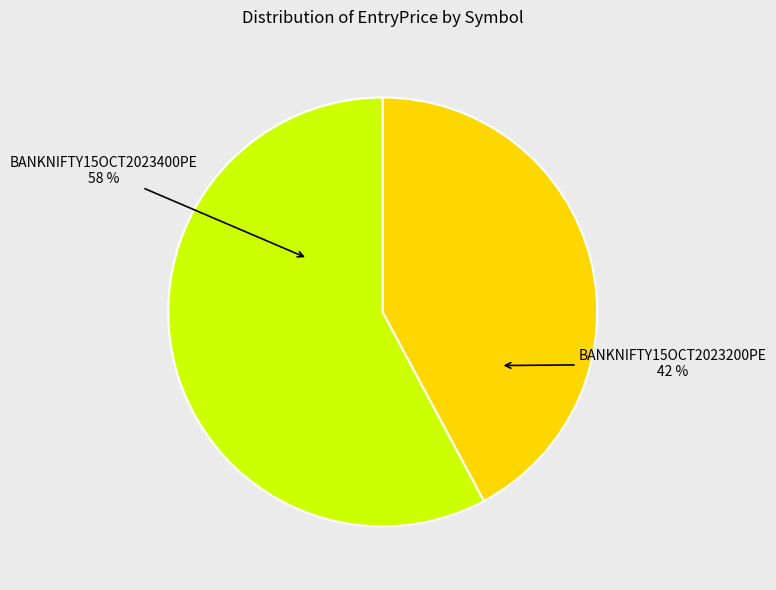

To the nearest percent, what is the difference between the largest and smallest slice percentages?

16%